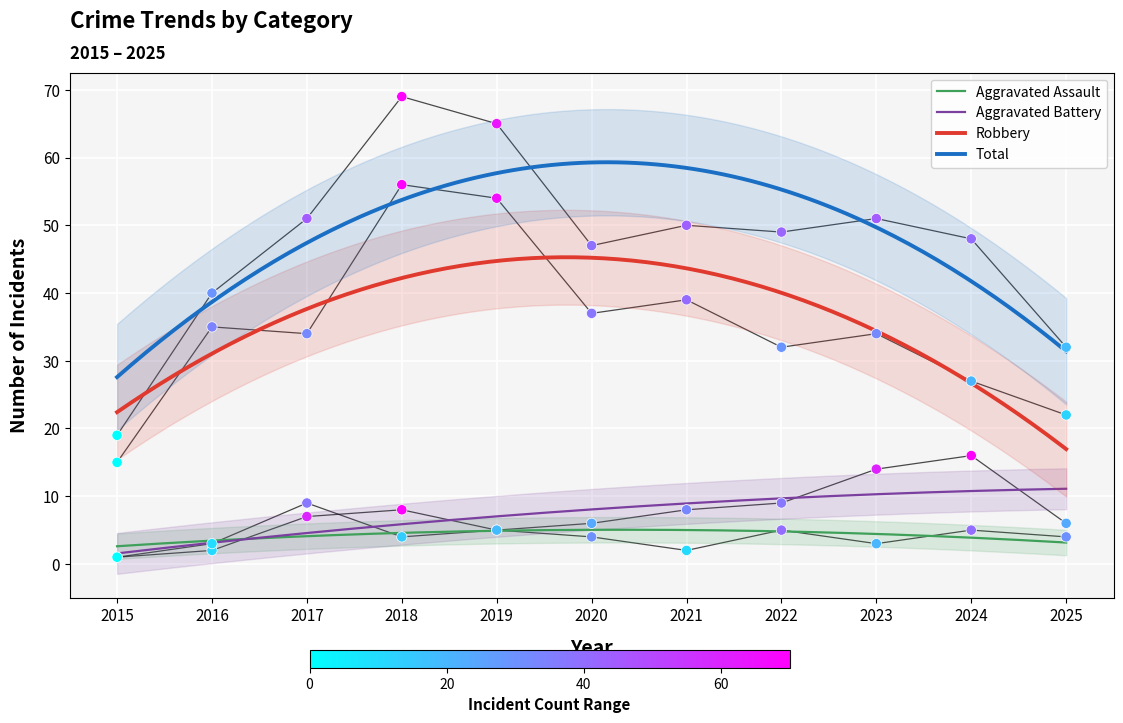

Is the value of Total at 2018 greater than the value of Aggravated Battery at 2022?

Yes